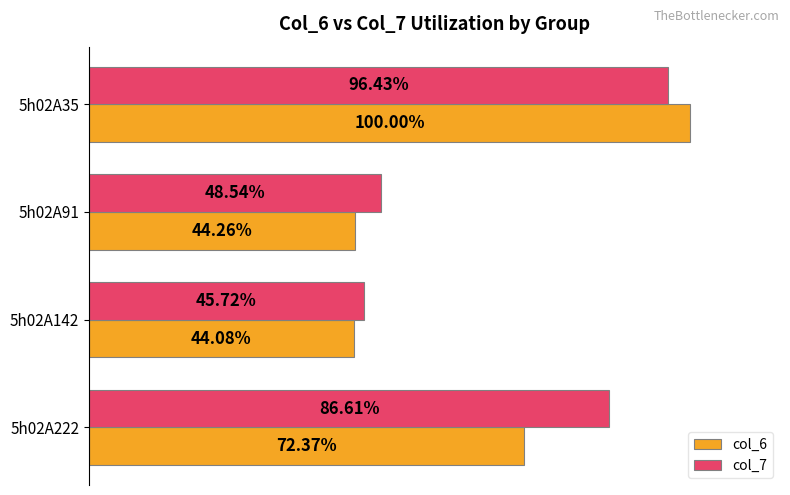

What is the value of the col_6 bar at the 4th from the left?

0.7